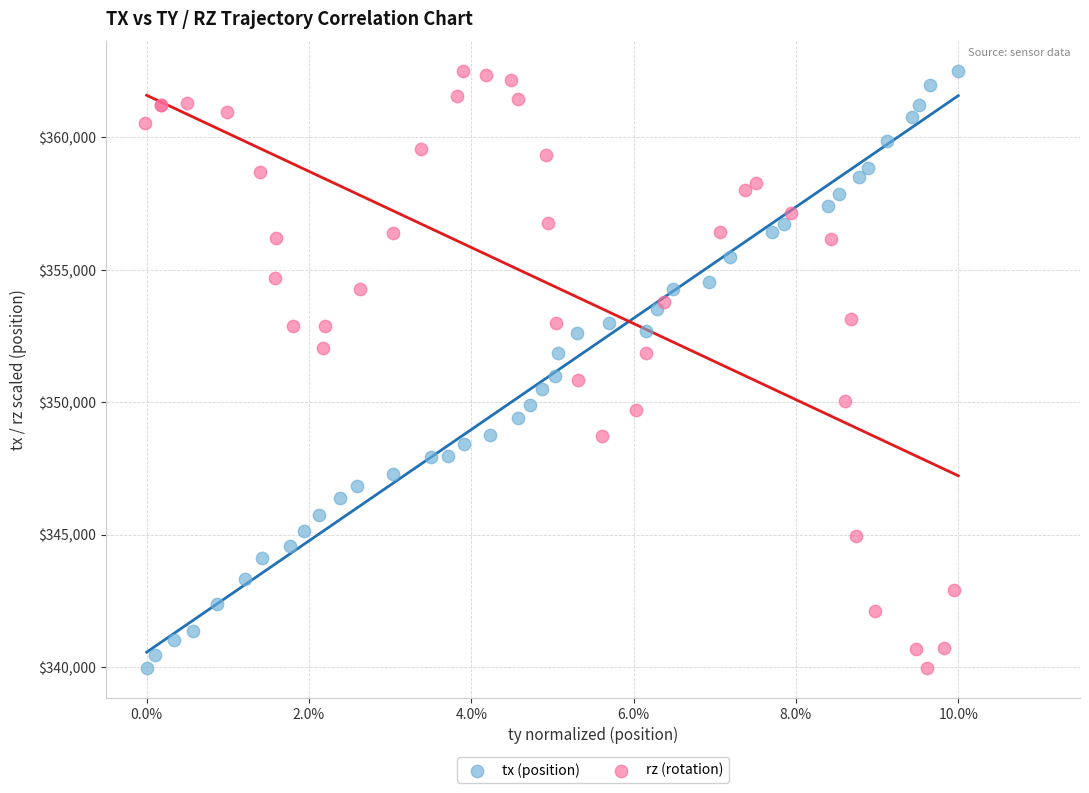

What are all the series names shown in the legend?

tx (position), rz (rotation)